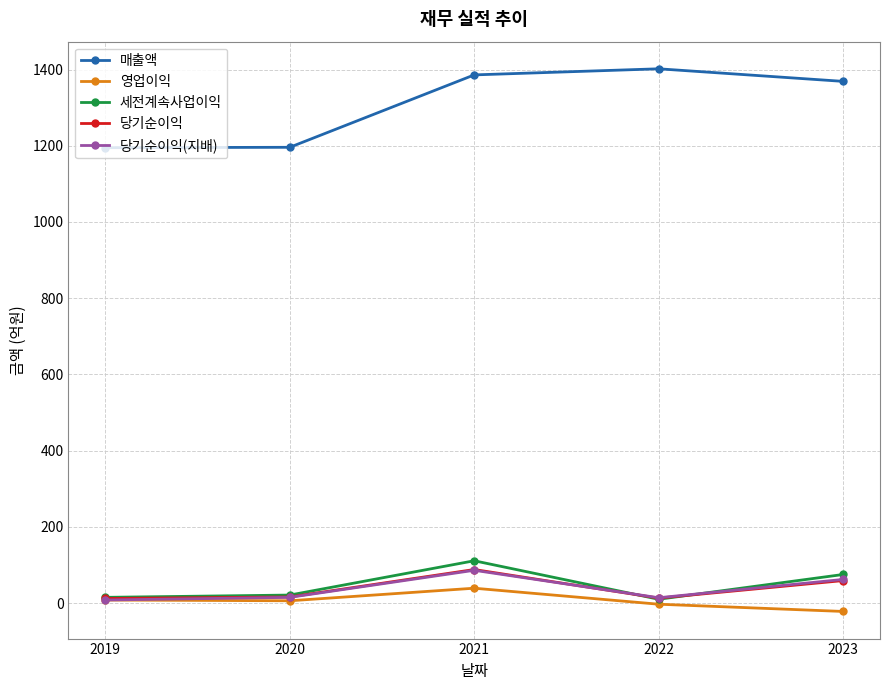

Which series has the largest total across all categories?

매출액